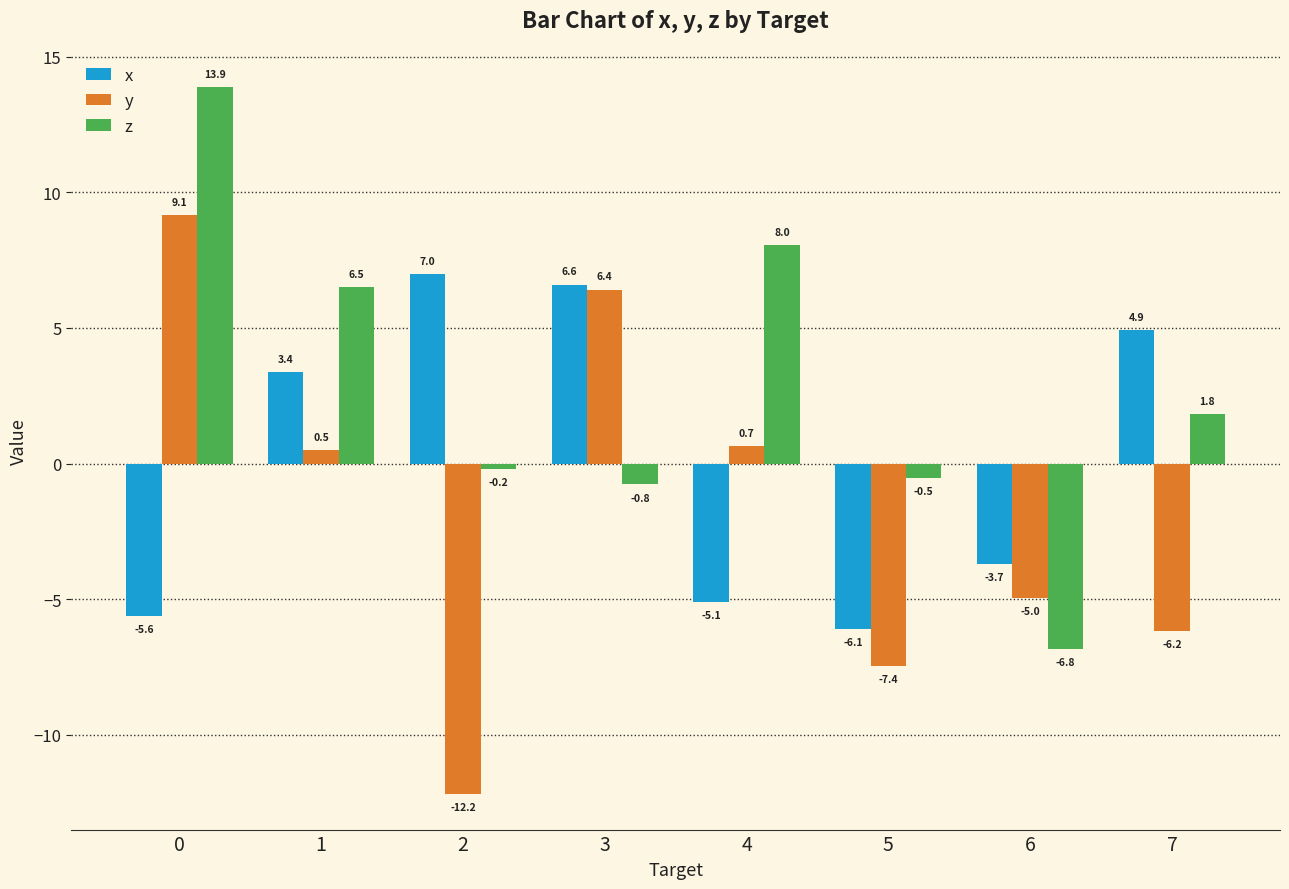

What value does the z series have at 3?

-0.8